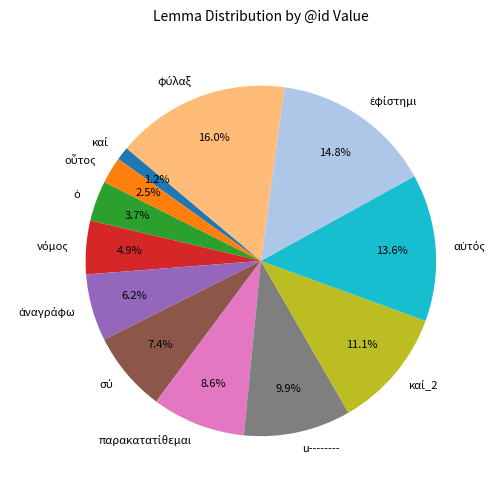

Is there any slice that represents more than half of the pie?

No